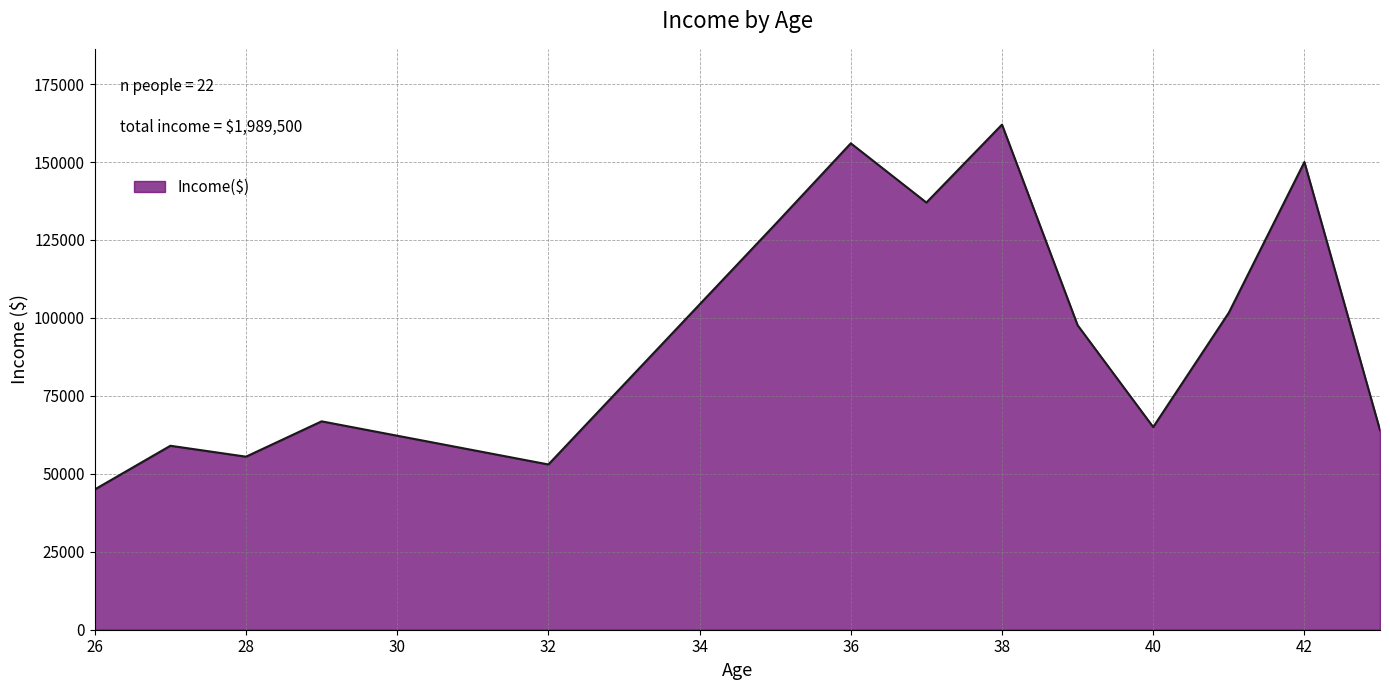

What is the smallest value displayed?

45000